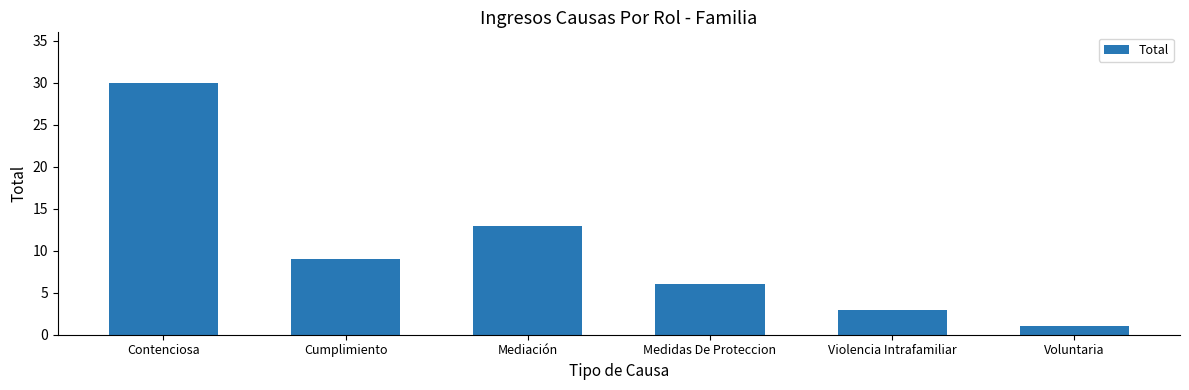

What is the label of the 1st bar from the left?

Contenciosa